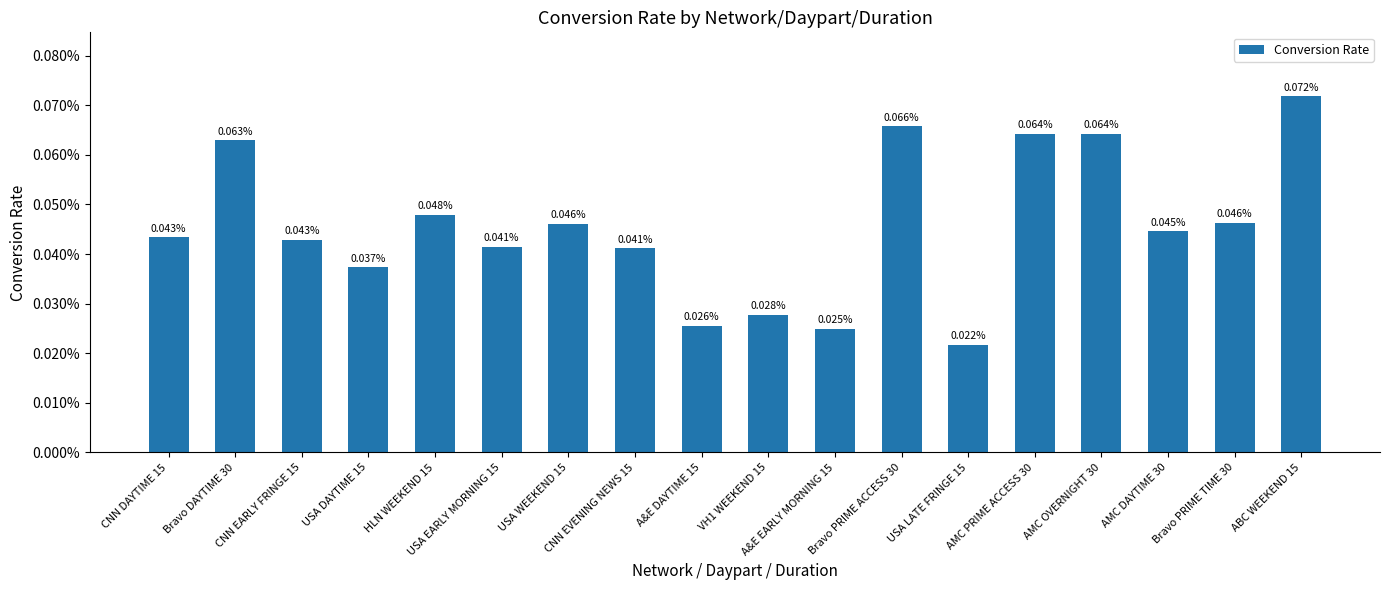

Rank the categories by value from lowest to highest.

USA LATE FRINGE 15, A&E EARLY MORNING 15, A&E DAYTIME 15, VH1 WEEKEND 15, USA DAYTIME 15, CNN EVENING NEWS 15, USA EARLY MORNING 15, CNN EARLY FRINGE 15, CNN DAYTIME 15, AMC DAYTIME 30, USA WEEKEND 15, Bravo PRIME TIME 30, HLN WEEKEND 15, Bravo DAYTIME 30, AMC OVERNIGHT 30, AMC PRIME ACCESS 30, Bravo PRIME ACCESS 30, ABC WEEKEND 15